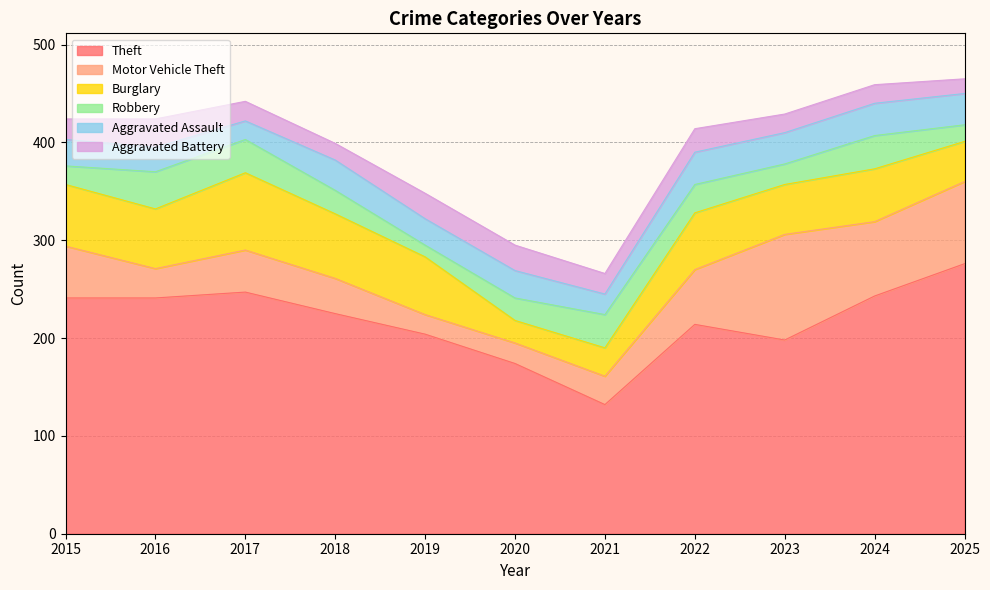

True or false: Theft and Burglary intersect in this chart.

False